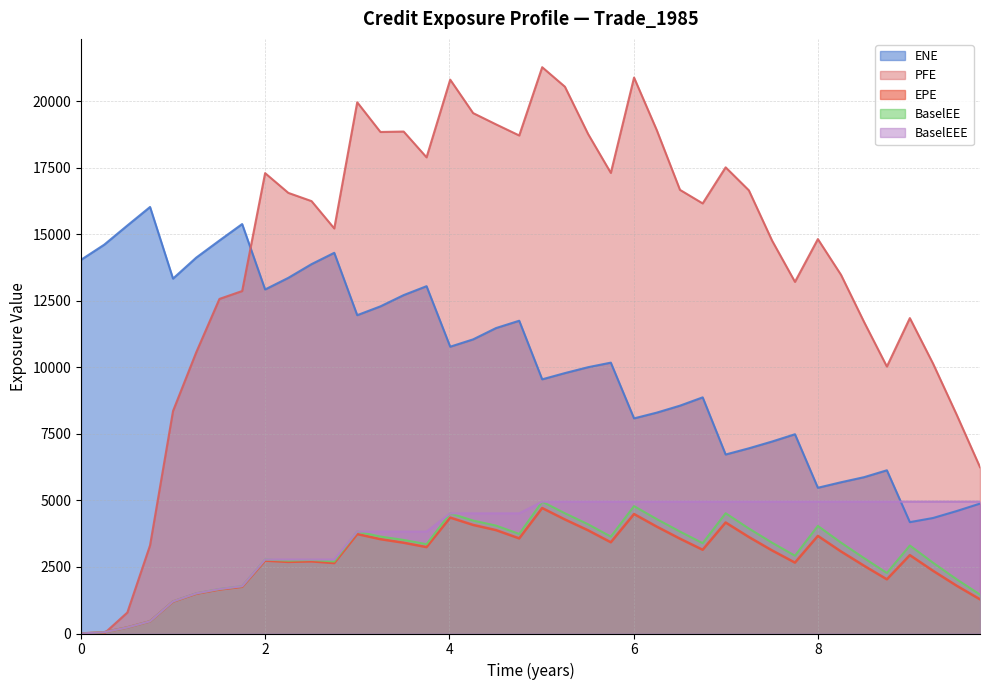

Which series has the widest spread of values?

PFE